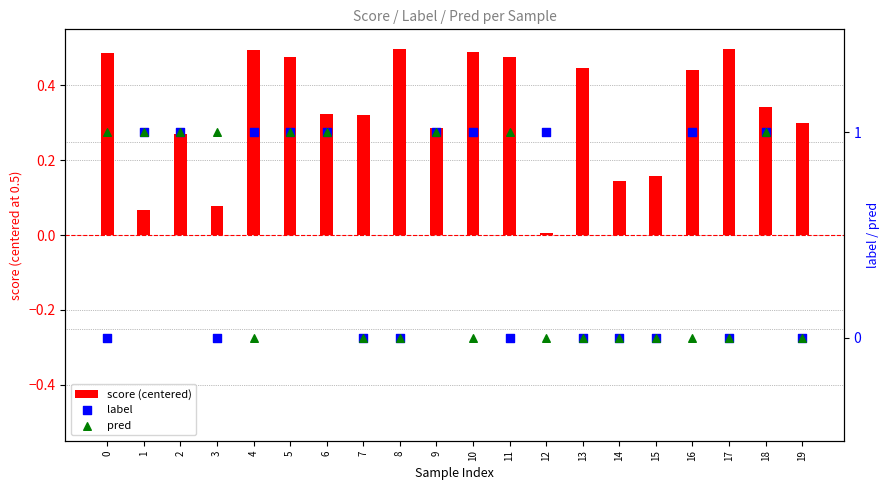

At which category is the sum across all series the highest?

5